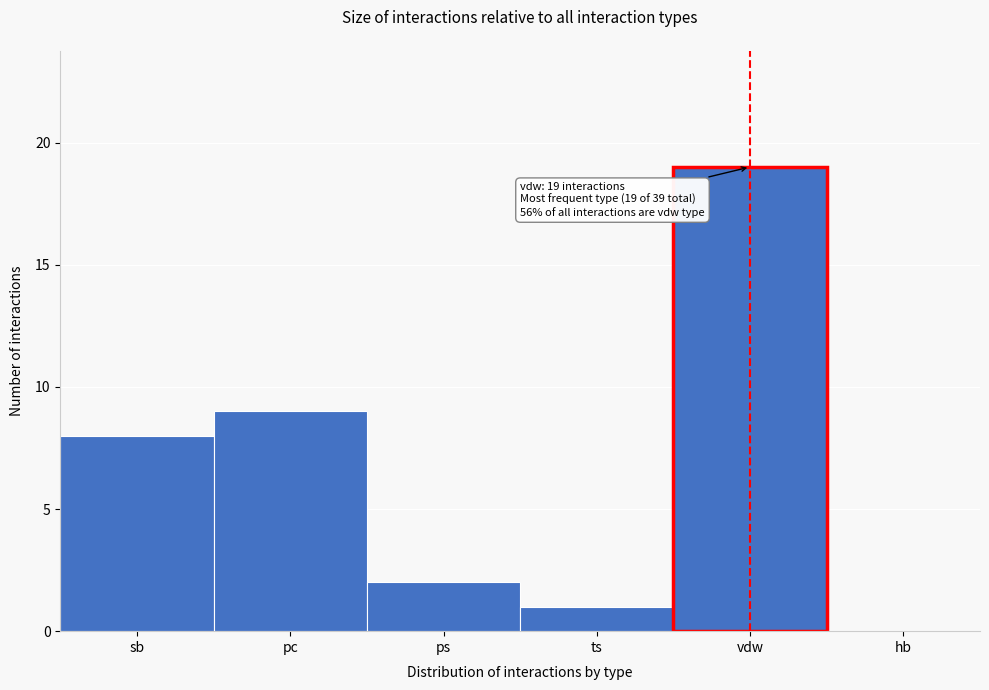

Reading left to right, transcribe all the data shown in this chart.

sb=8	pc=9	ps=2	ts=1	vdw=19	hb=0